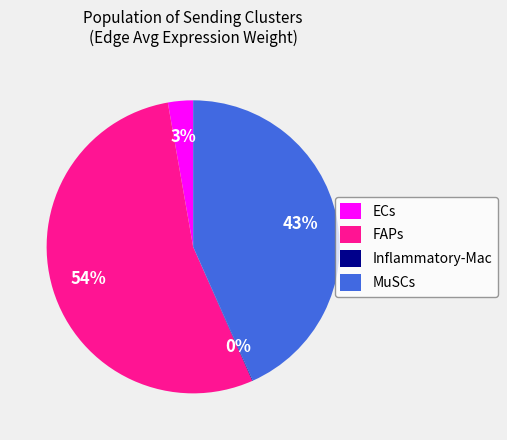

To the nearest percent, what is the difference between the largest and smallest slice percentages?

54%